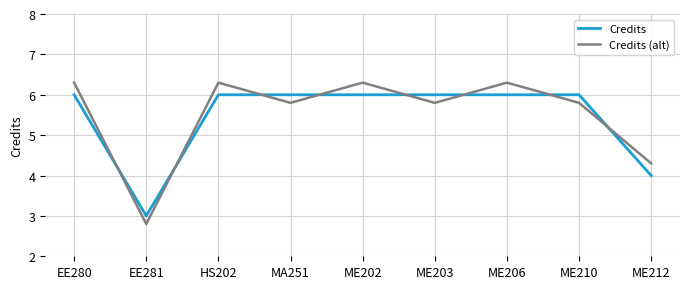

In Credits, how many points are lower than both neighbors (excluding endpoints)?

1